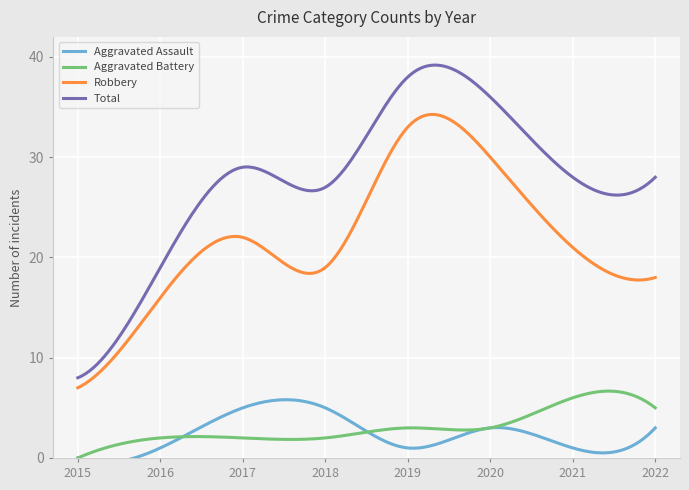

Which category has the highest value across all series?

2019